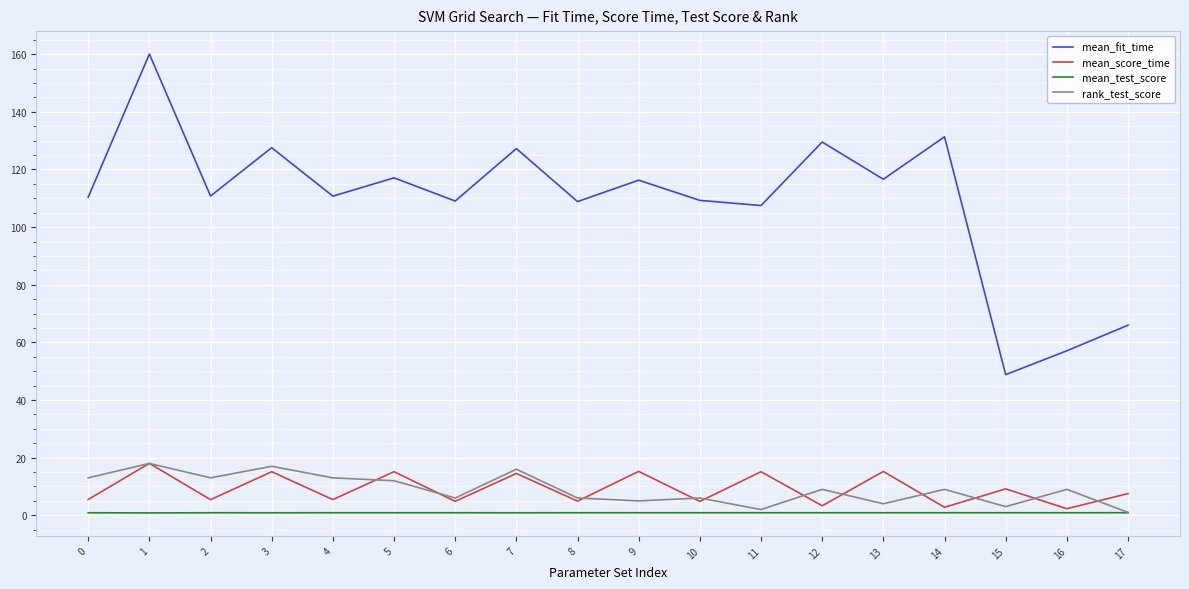

The mean_score_time series shows 3.3 at 12. True or false?

True